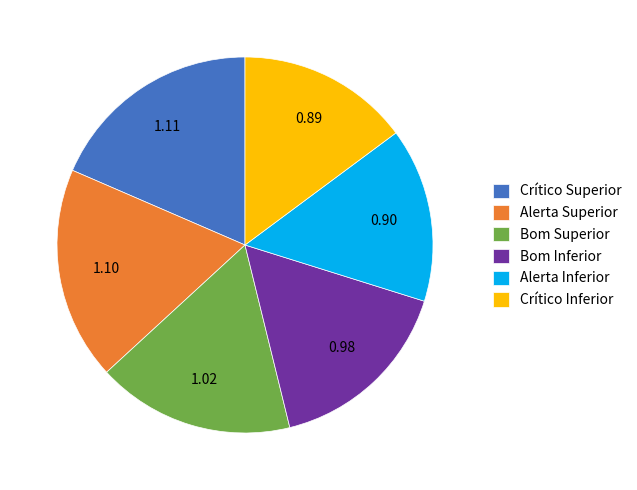

Is the sum of Crítico Superior and Crítico Inferior greater than half?

No